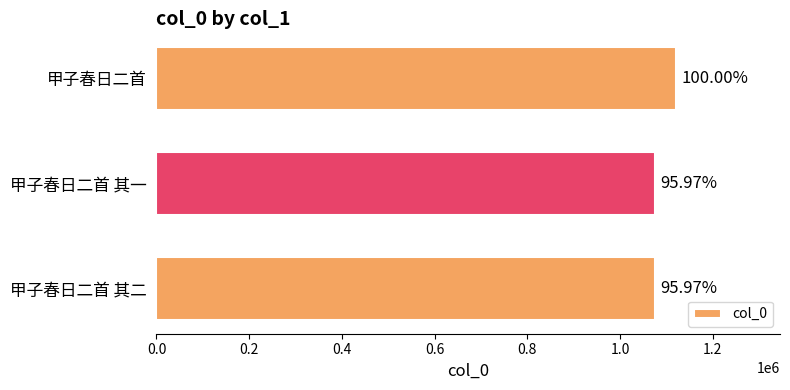

How many bars are there in total?

3